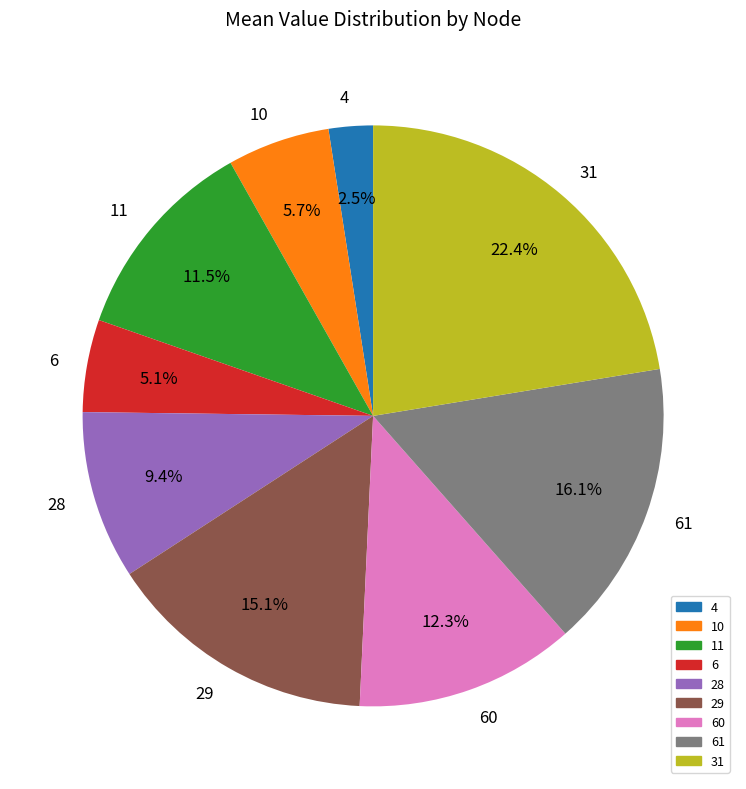

Count the number of slices in the pie.

9